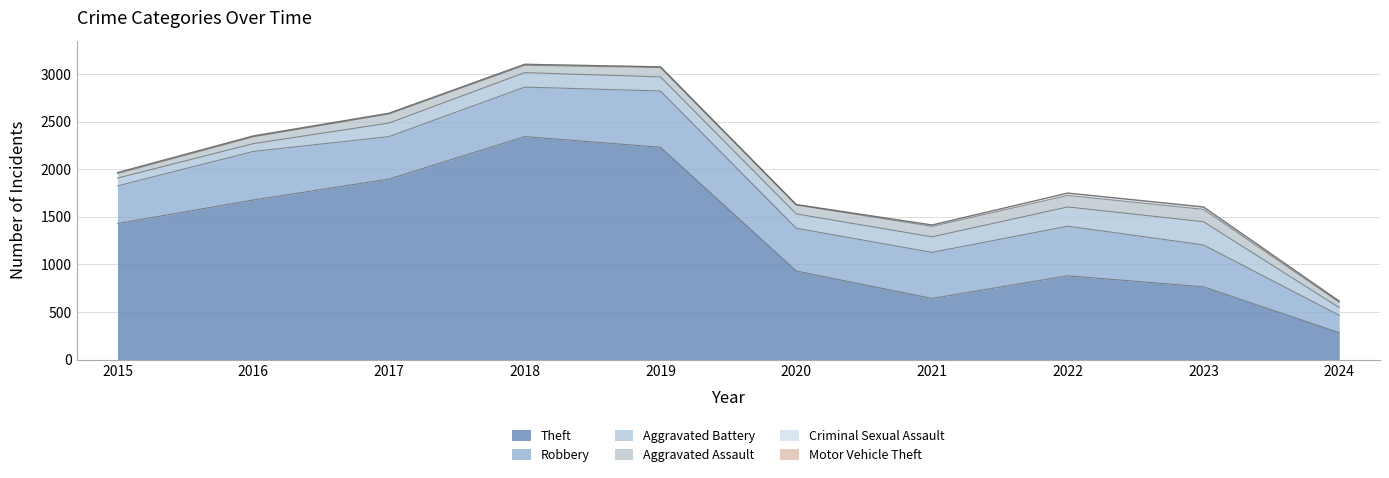

Does the chart display data point markers on the line(s)?

No